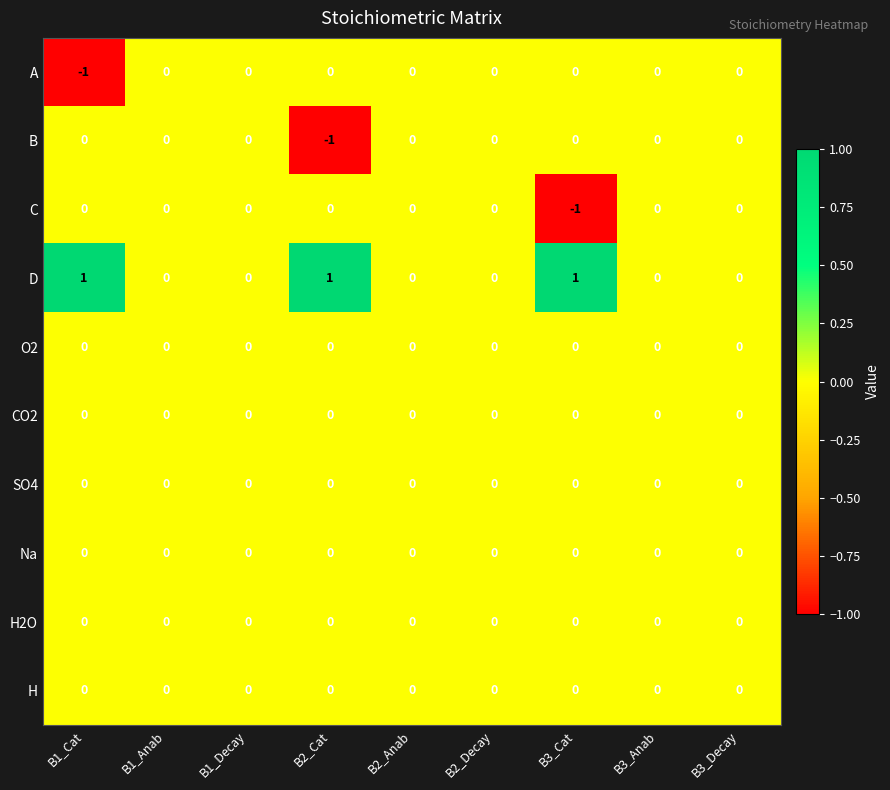

How many data points does each series have?

9